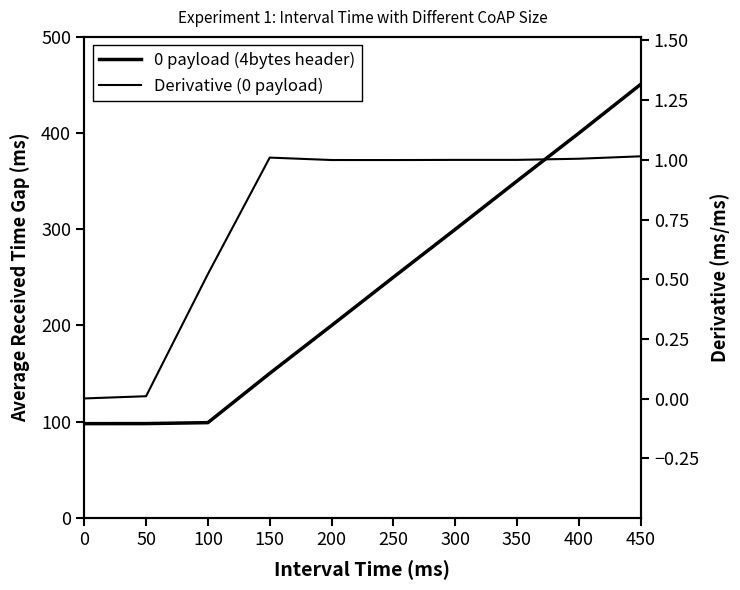

Reading left to right, list all the values displayed in this chart.

0 payload (4bytes header): 97.9	98.0	99.0	150.2	199.9	250.1	299.9	350.1	399.9	450.6
Derivative (0 payload): 0.0	0.0	0.5	1.0	1.0	1.0	1.0	1.0	1.0	1.0